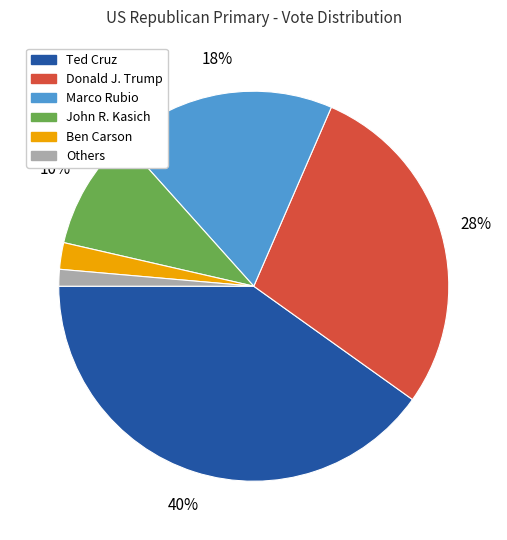

Does any single category account for the majority?

No